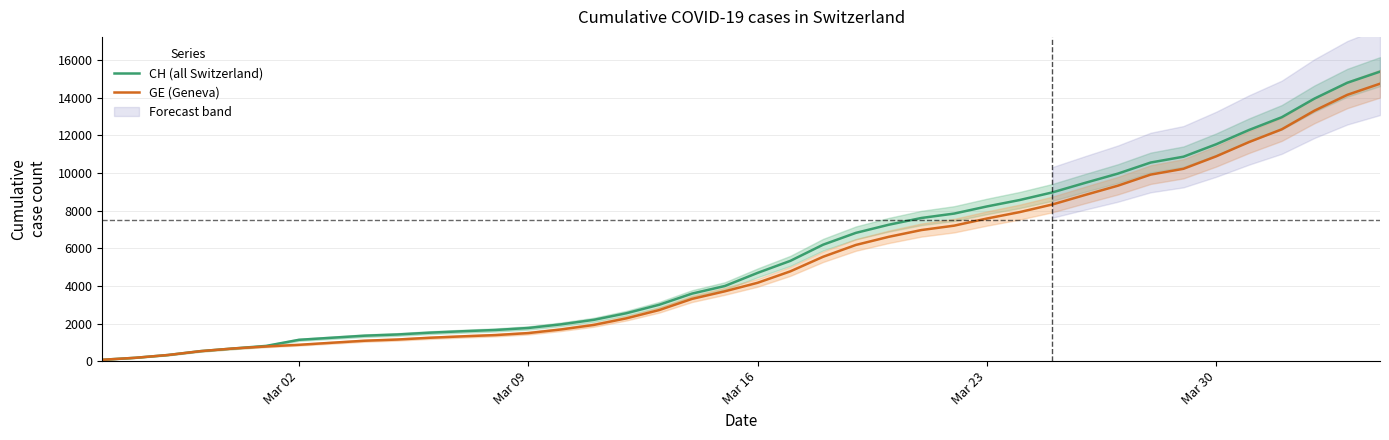

What is the smallest value displayed?

72